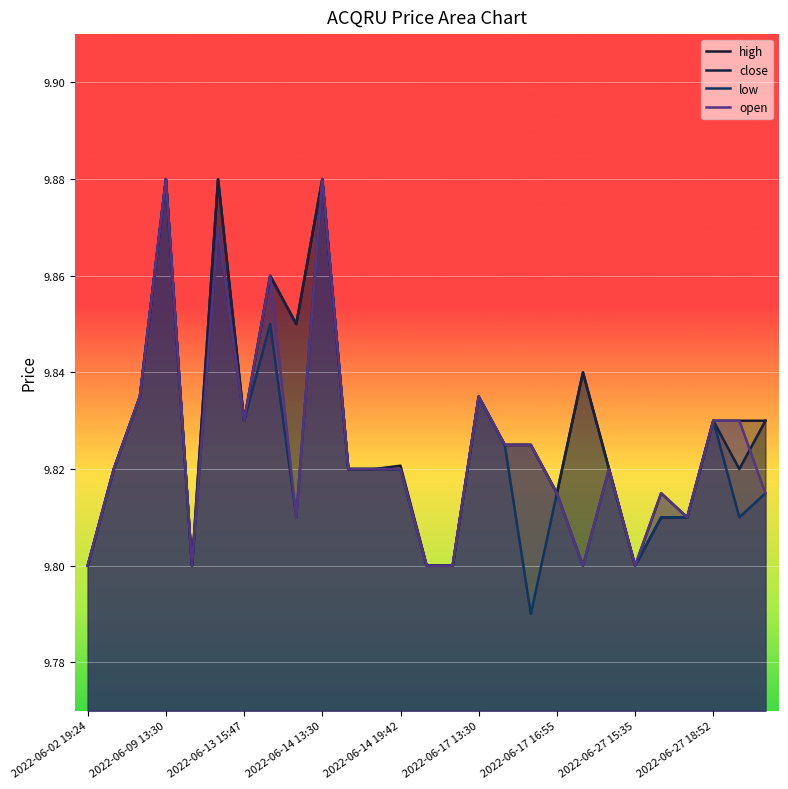

Which series has the largest total across all categories?

high